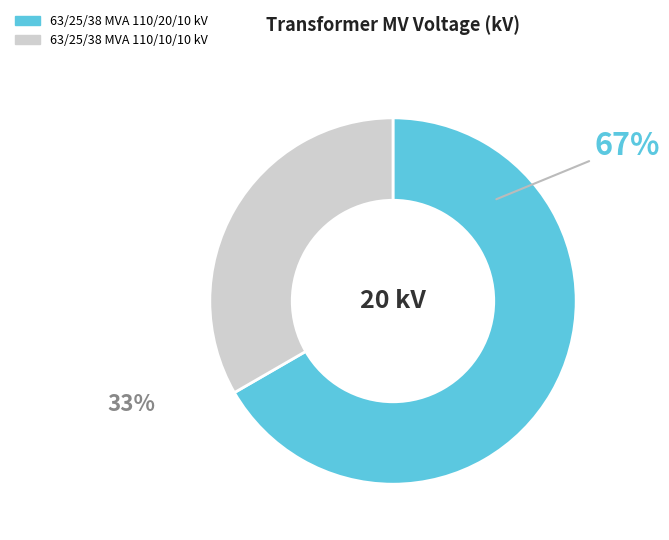

What percentage is the 63/25/38 MVA 110/10/10 kV slice, to the nearest percent?

33%